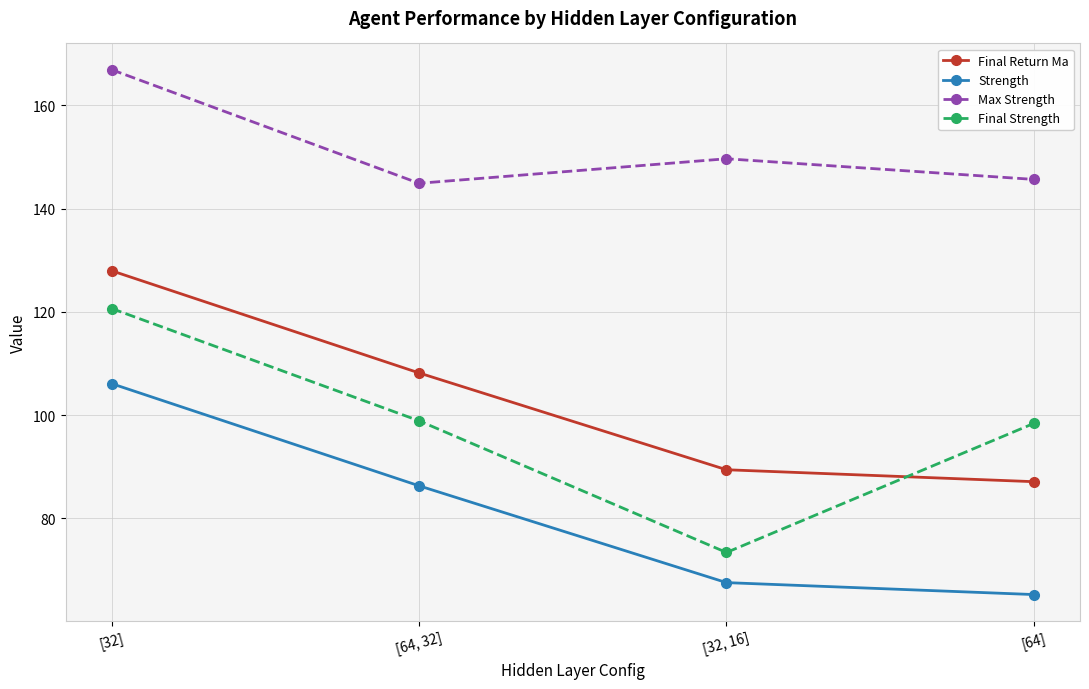

What is the difference between the highest and lowest values at [32]?

60.8